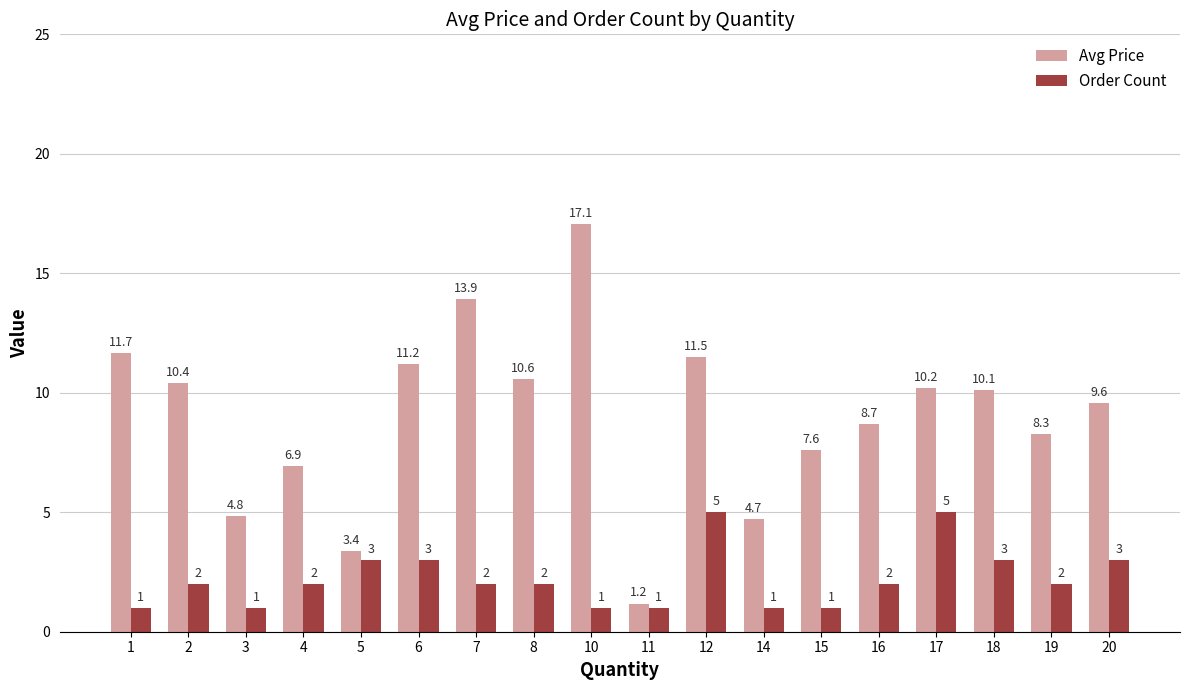

Is the value of Avg Price at 18 greater than the value of Order Count at 14?

Yes